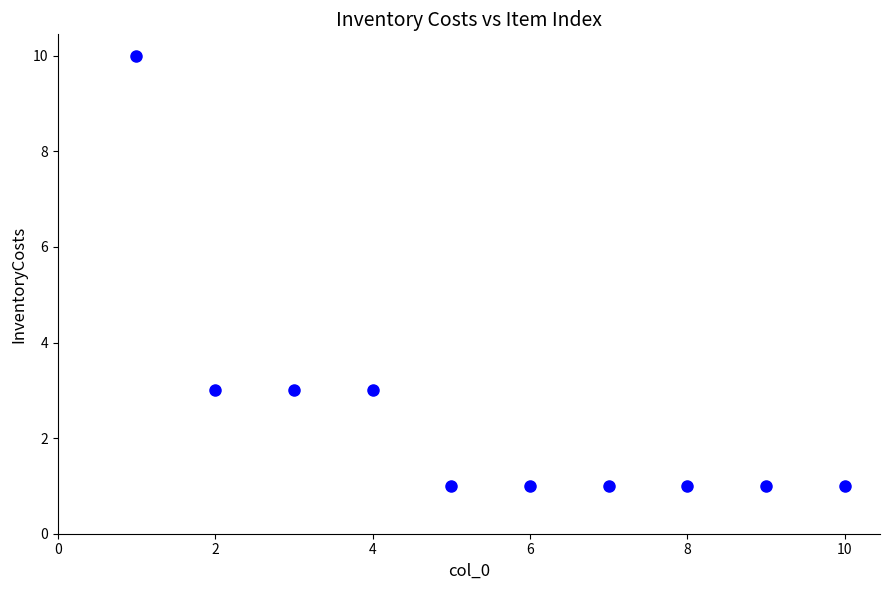

What is the range of X values (max minus min)?

9